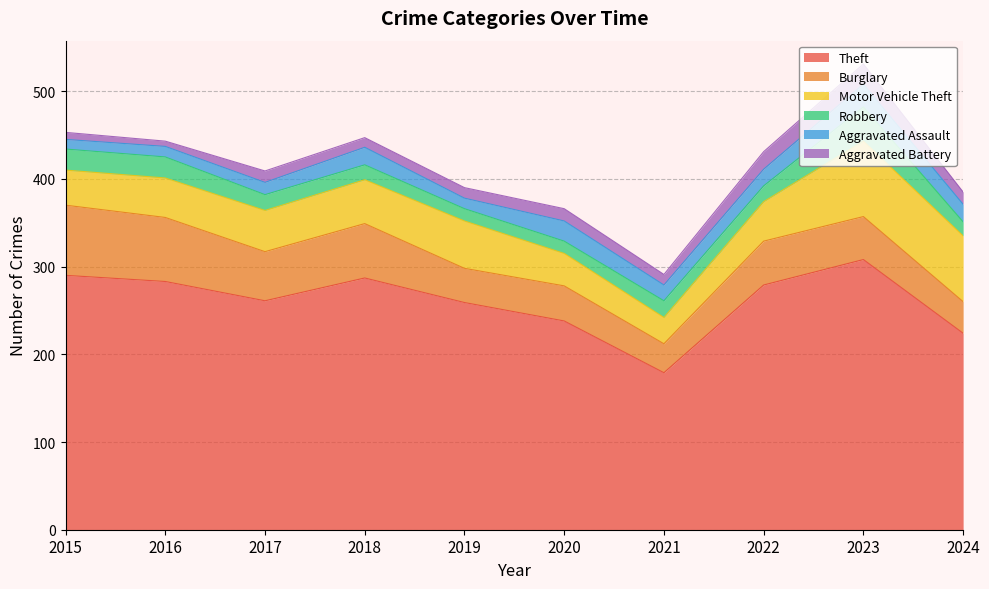

How many interior local valleys does the Aggravated Battery series have?

3